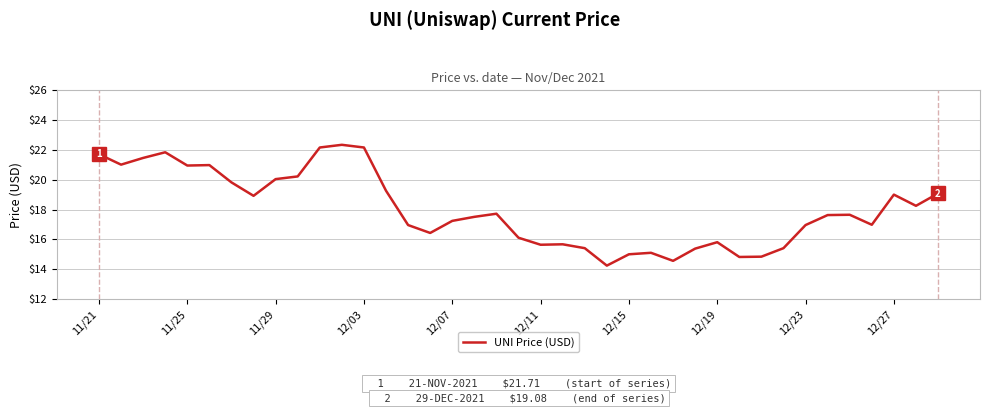

What is the maximum value shown in the chart?

22.3